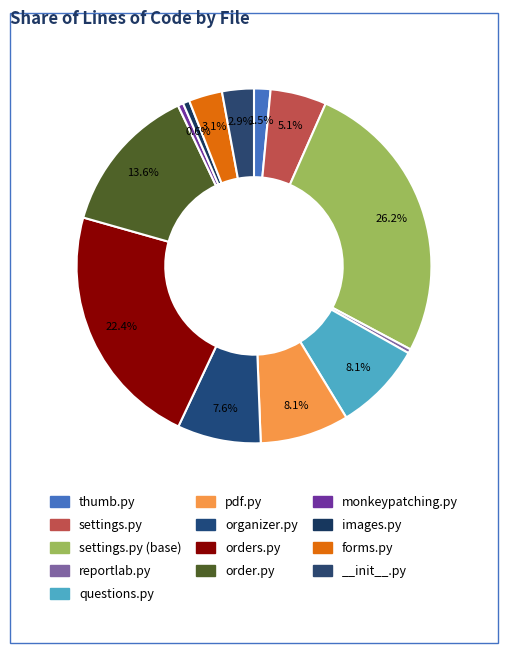

Is it true that order.py is 14% of the pie?

True